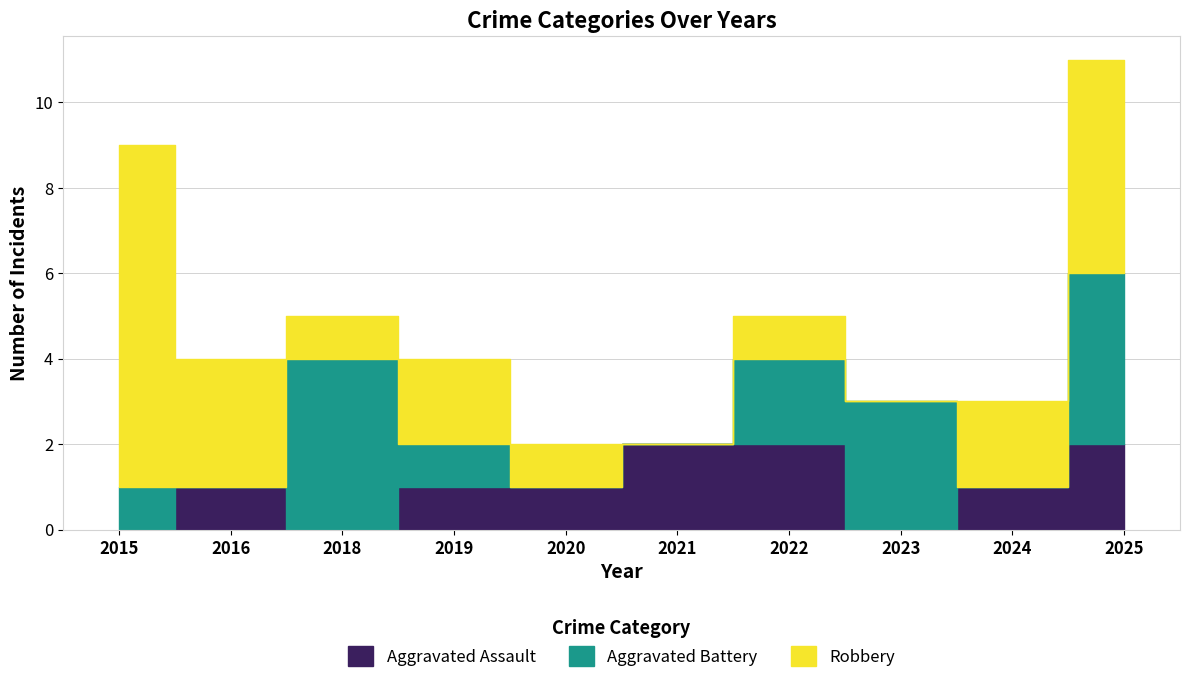

What is the difference between the highest and lowest values at 2024?

2